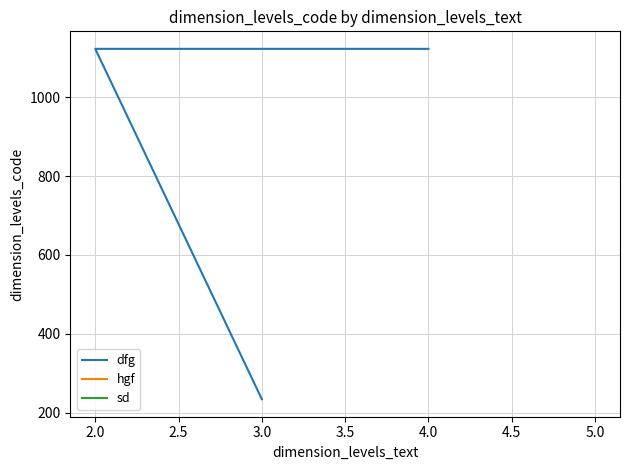

Which category has the highest value across all series?

2